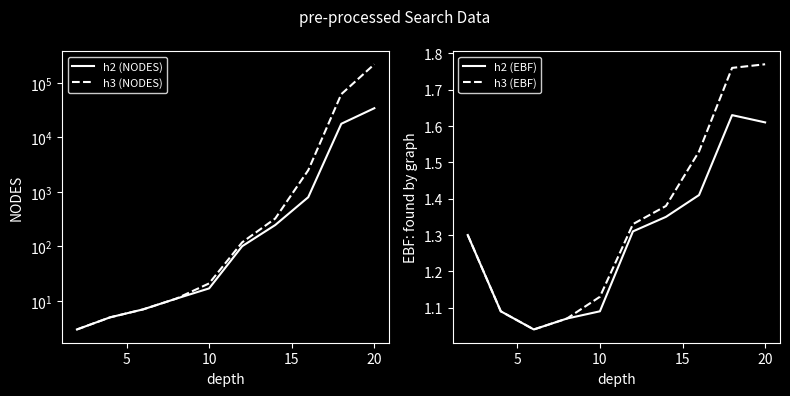

True or false: h3 (NODES) has a value of 1.0 at 0.

False